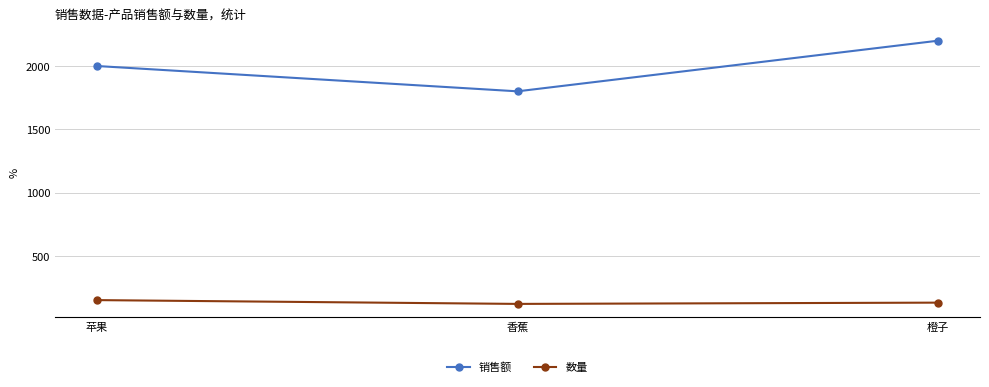

Rank the series by their average value, from highest to lowest.

销售额, 数量